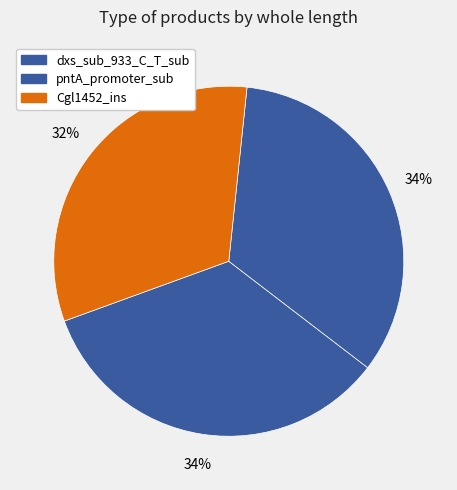

To the nearest percent, what portion does pntA_promoter_sub represent?

34%